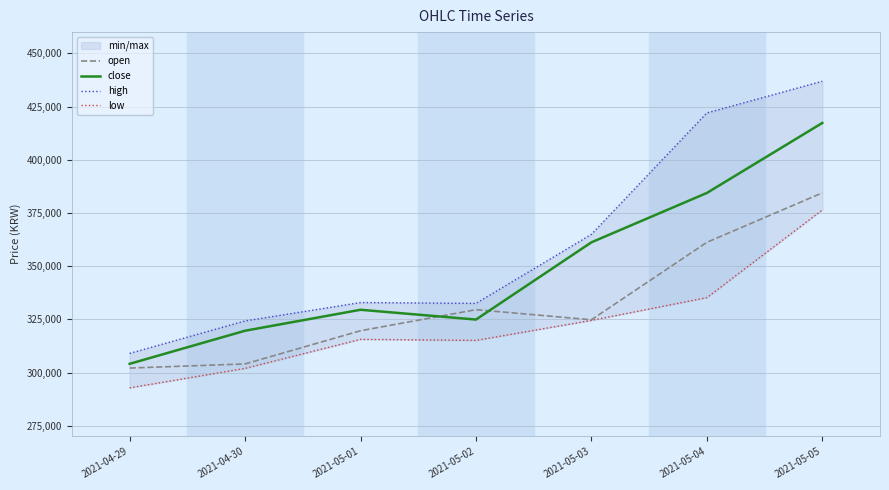

How many lines are shown in the chart?

4